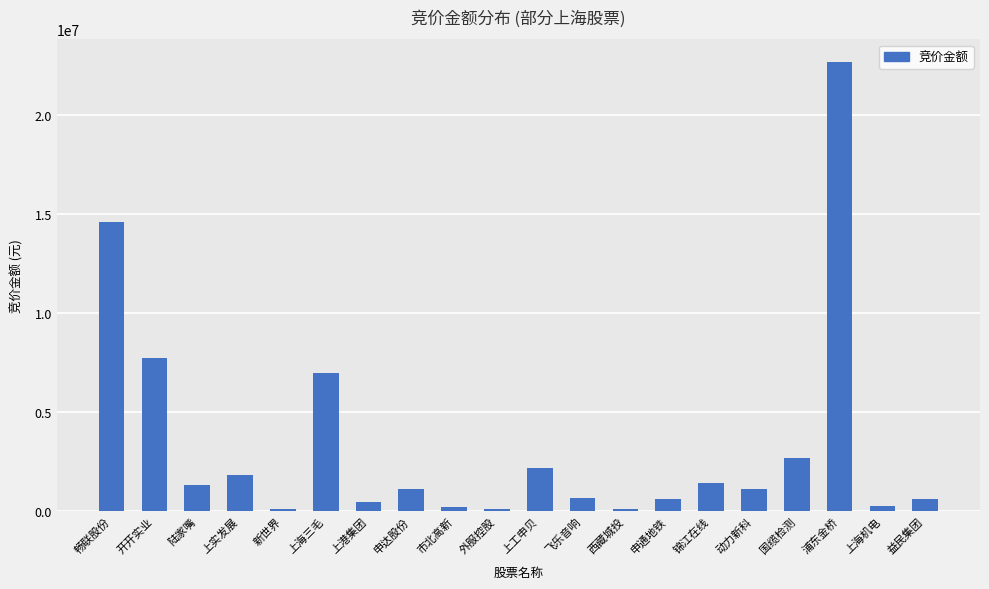

Are the bars horizontal?

No